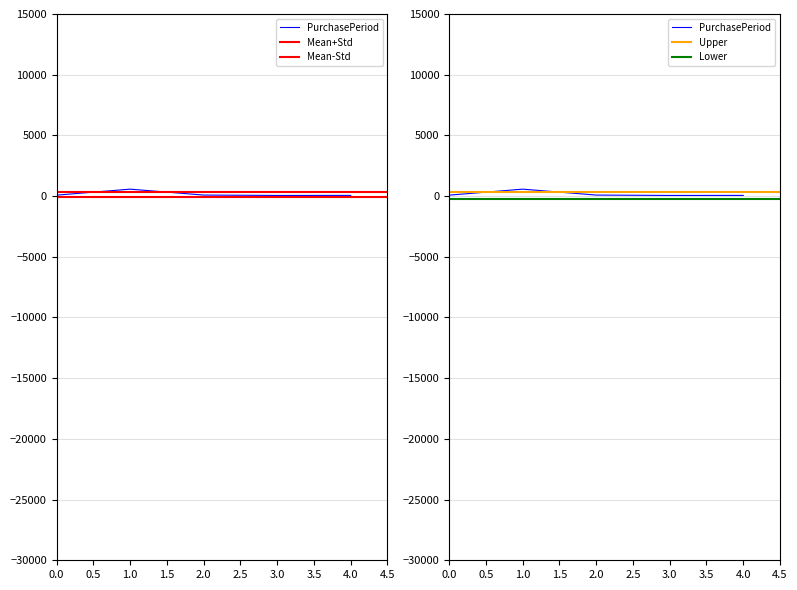

Is this an area chart (filled region under the line)?

No